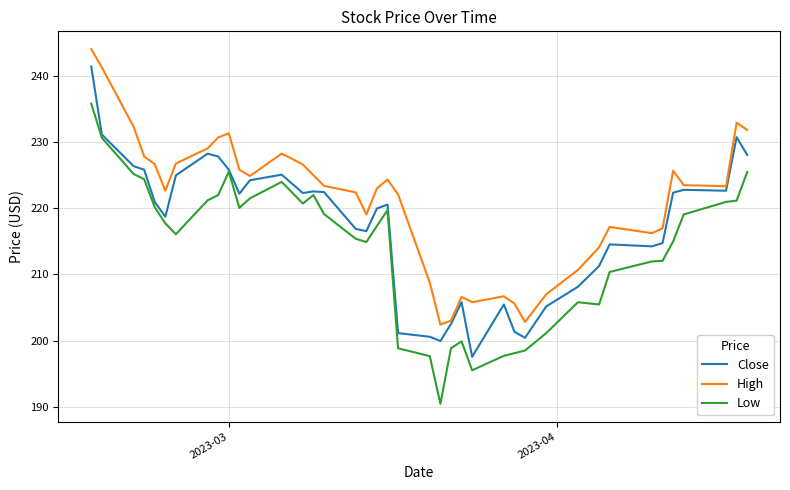

True or false: High and Low intersect in this chart.

False